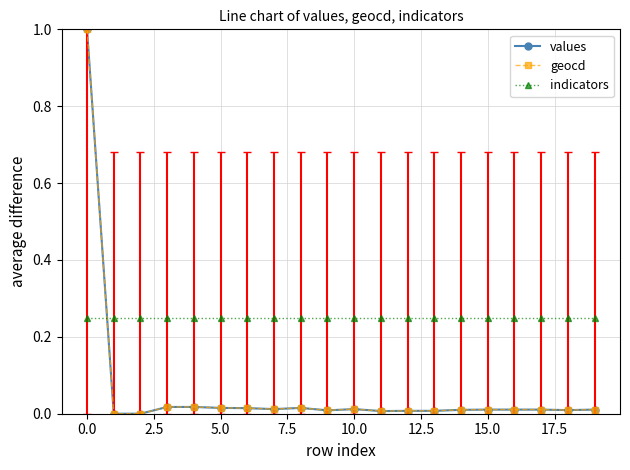

True or false: geocd has more than 0 points higher than both neighbors.

True